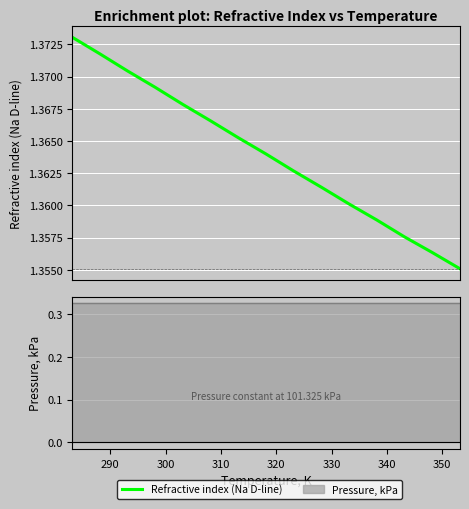

Does the chart display data point markers on the line(s)?

No